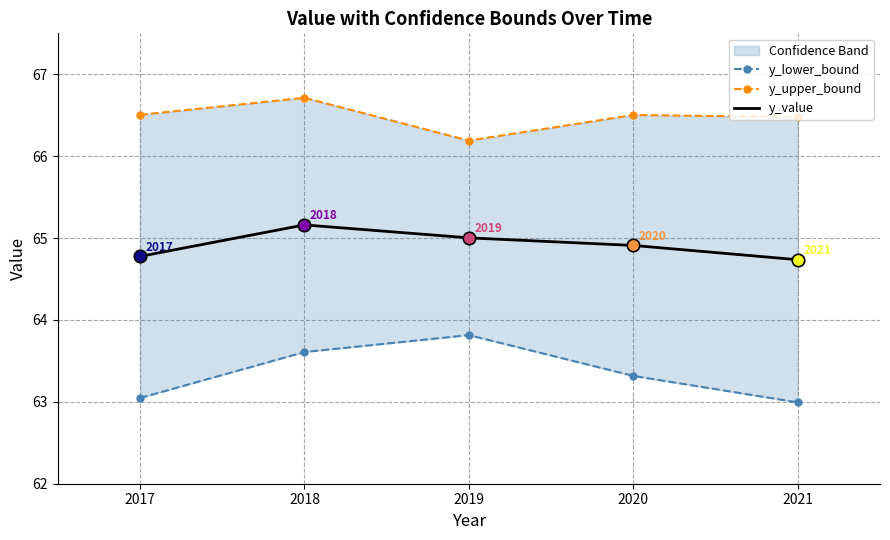

Which series reaches the minimum Y coordinate?

y_lower_bound